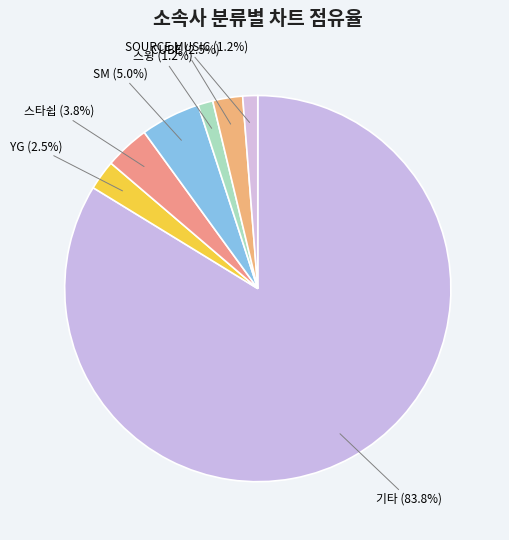

Which category has the biggest portion of the pie?

기타